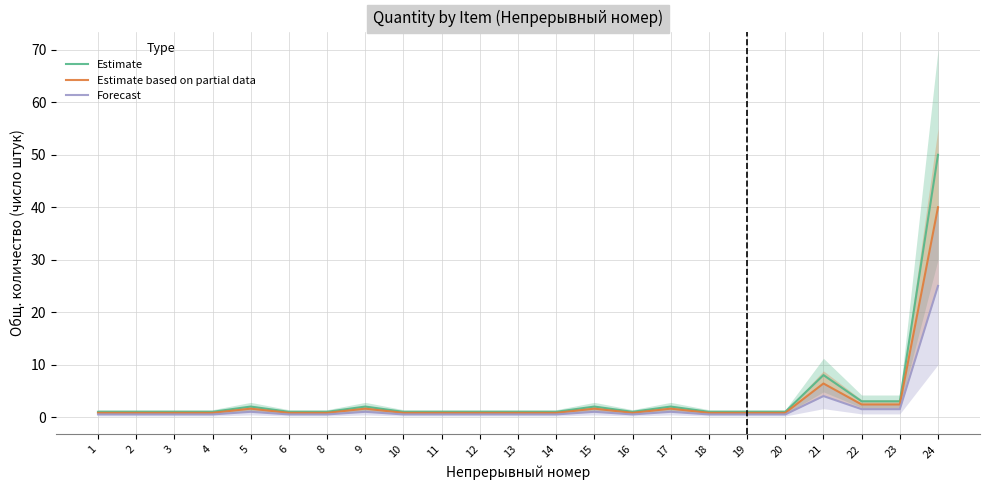

Which has a higher value, 11 or 4?

11